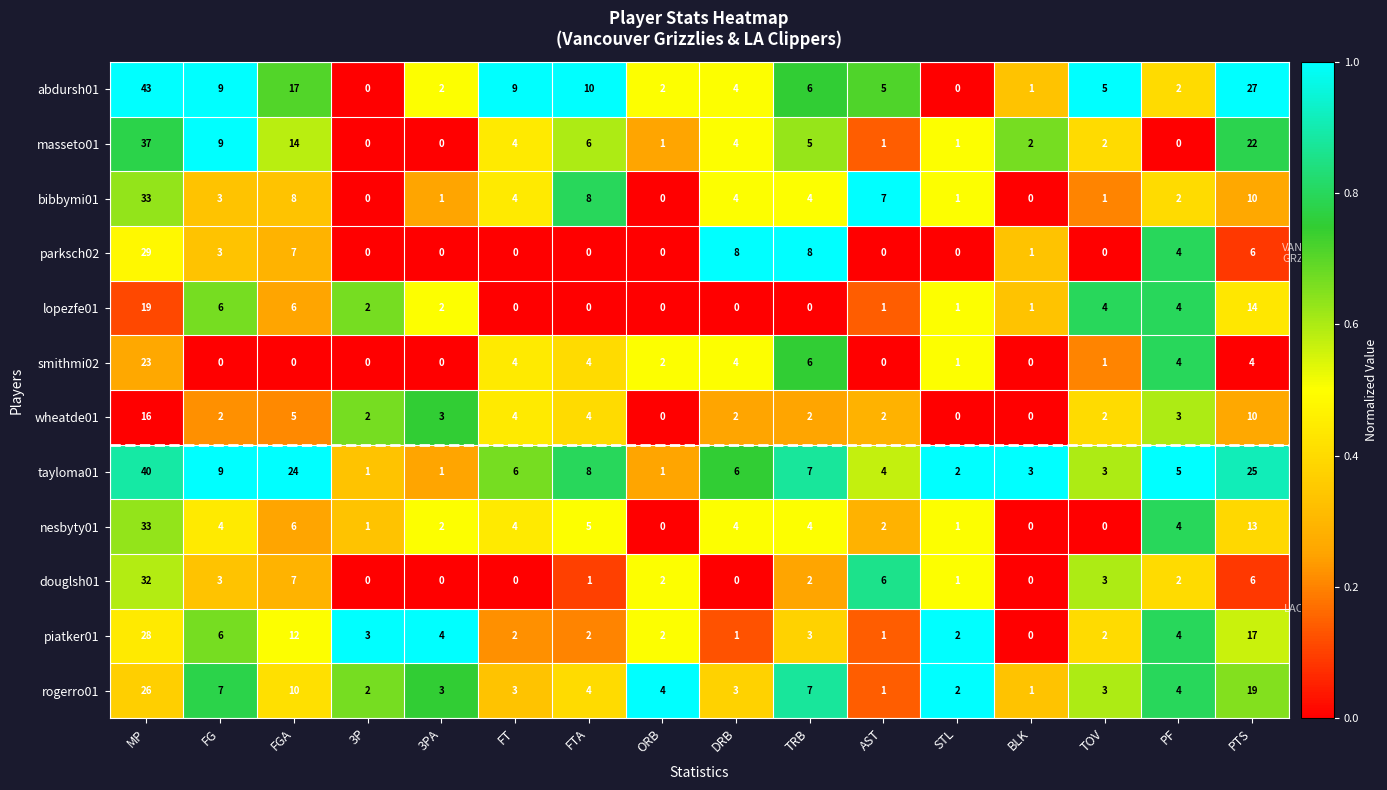

Which category has the highest value in the tayloma01 series?

MP